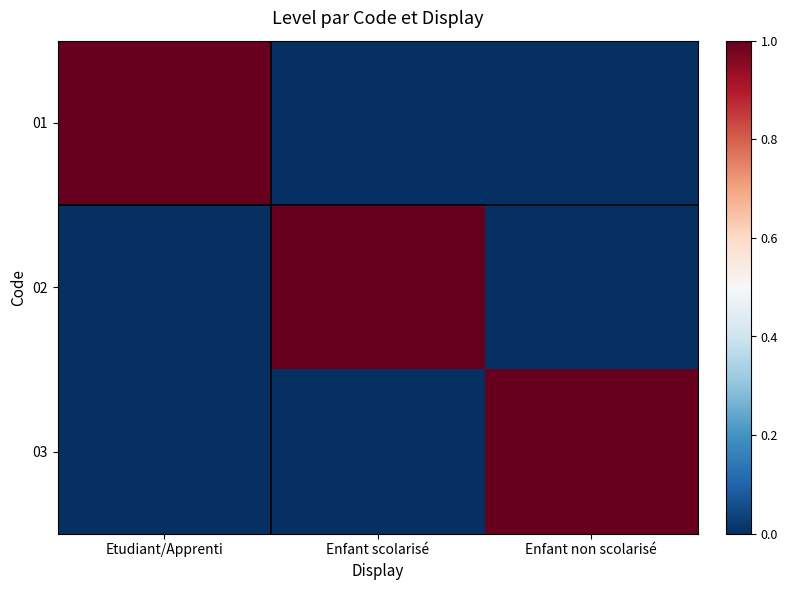

At which category is the sum across all series the highest?

Etudiant/Apprenti